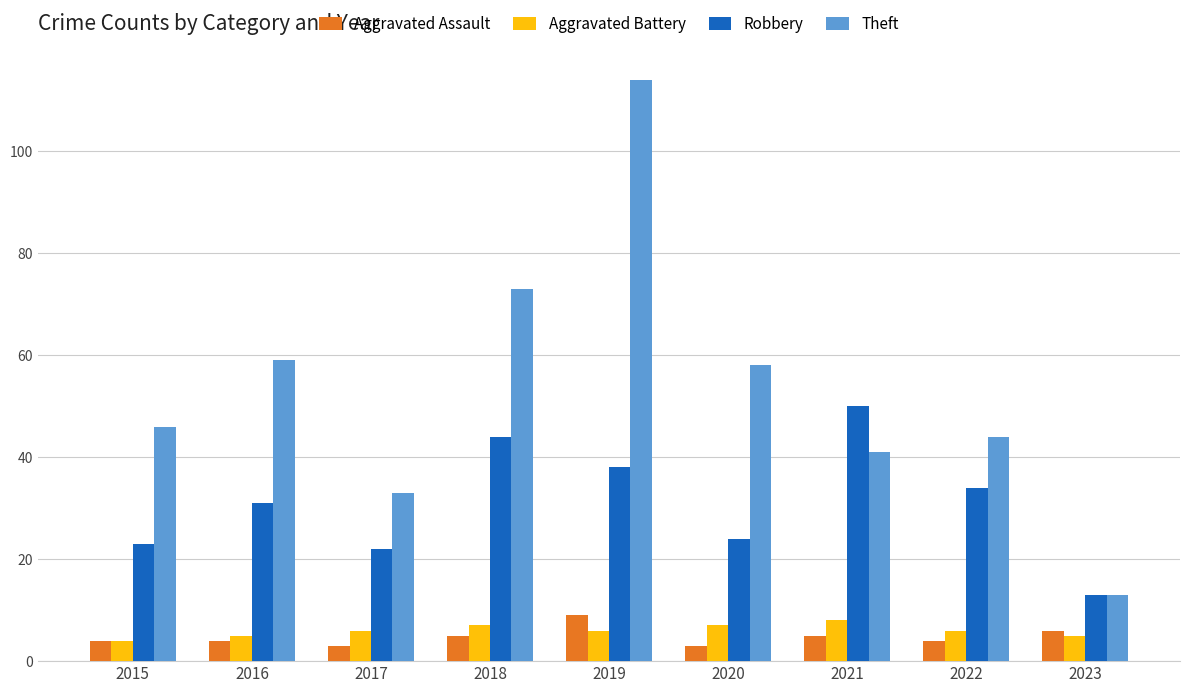

Reading left to right, what are all the values shown in this chart?

Aggravated Assault: 4	4	3	5	9	3	5	4	6
Aggravated Battery: 4	5	6	7	6	7	8	6	5
Robbery: 23	31	22	44	38	24	50	34	13
Theft: 46	59	33	73	114	58	41	44	13